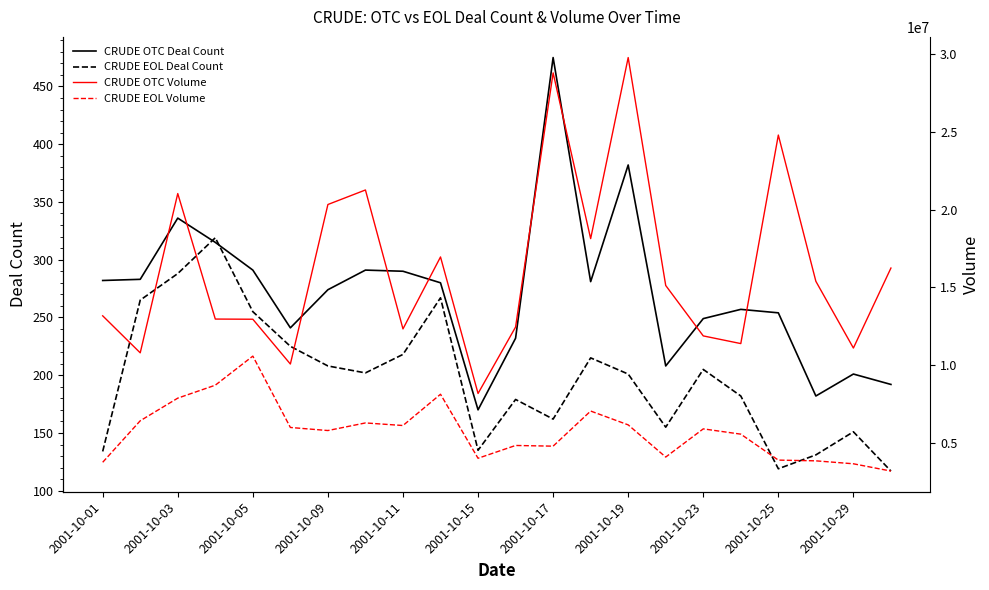

In CRUDE EOL Deal Count, how many points are lower than both neighbors (excluding endpoints)?

5